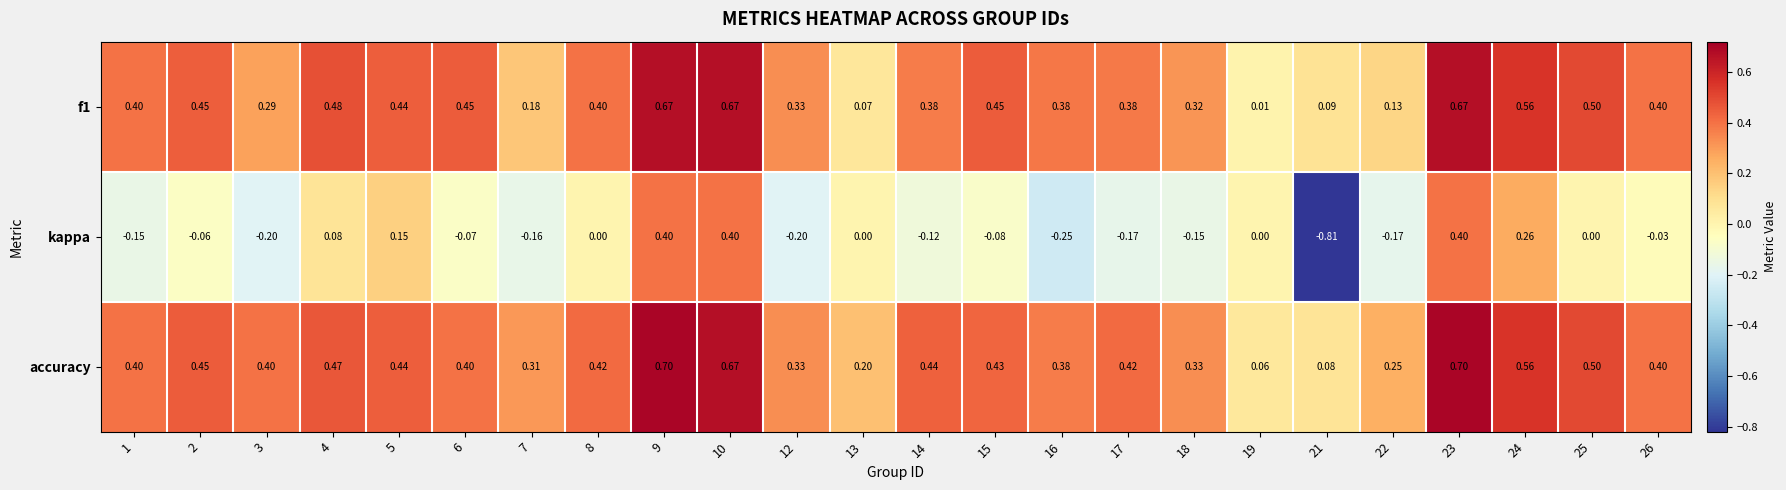

What is the greatest value displayed?

0.7